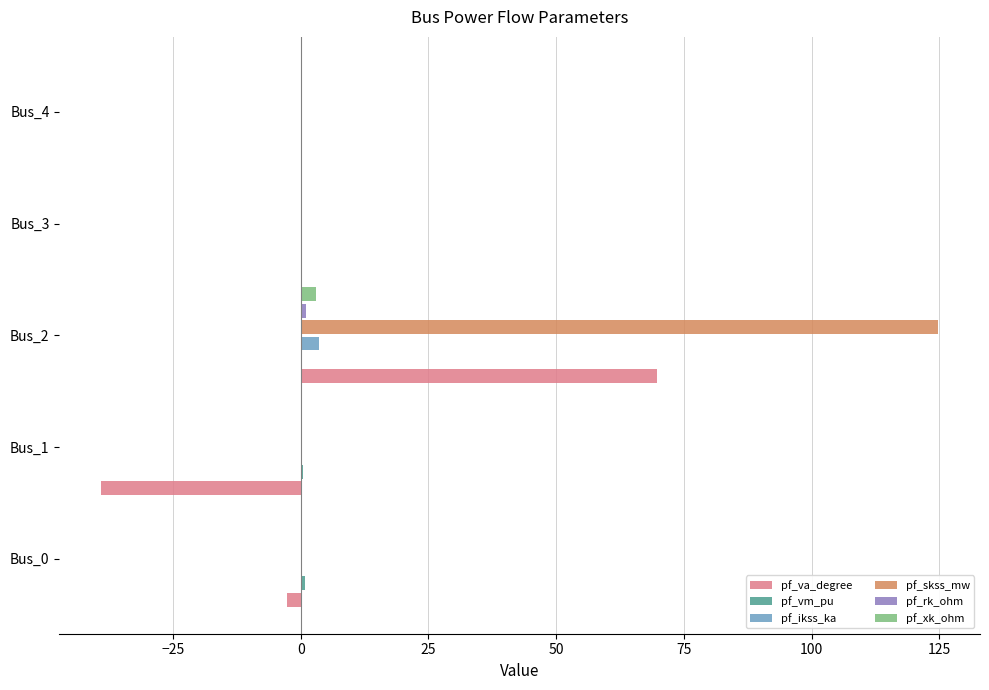

Count the number of categories in the chart.

5